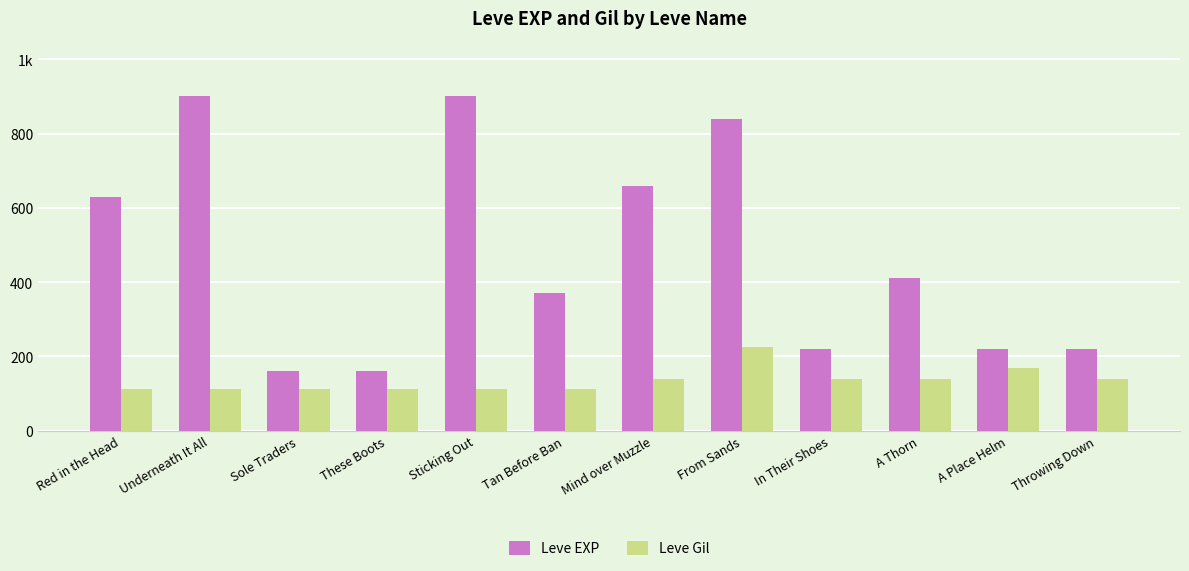

At which category is the sum across all series the highest?

From Sands